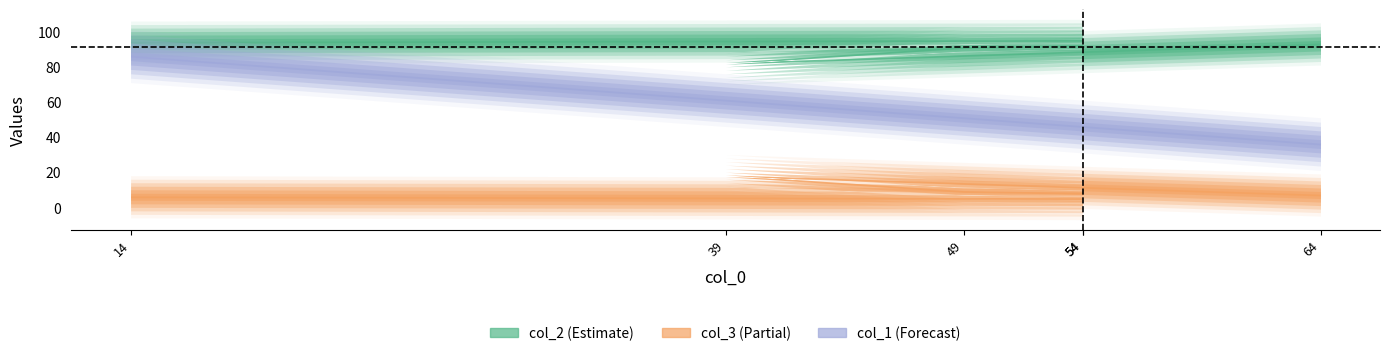

True or false: col_2 and col_3 cross at least once.

False